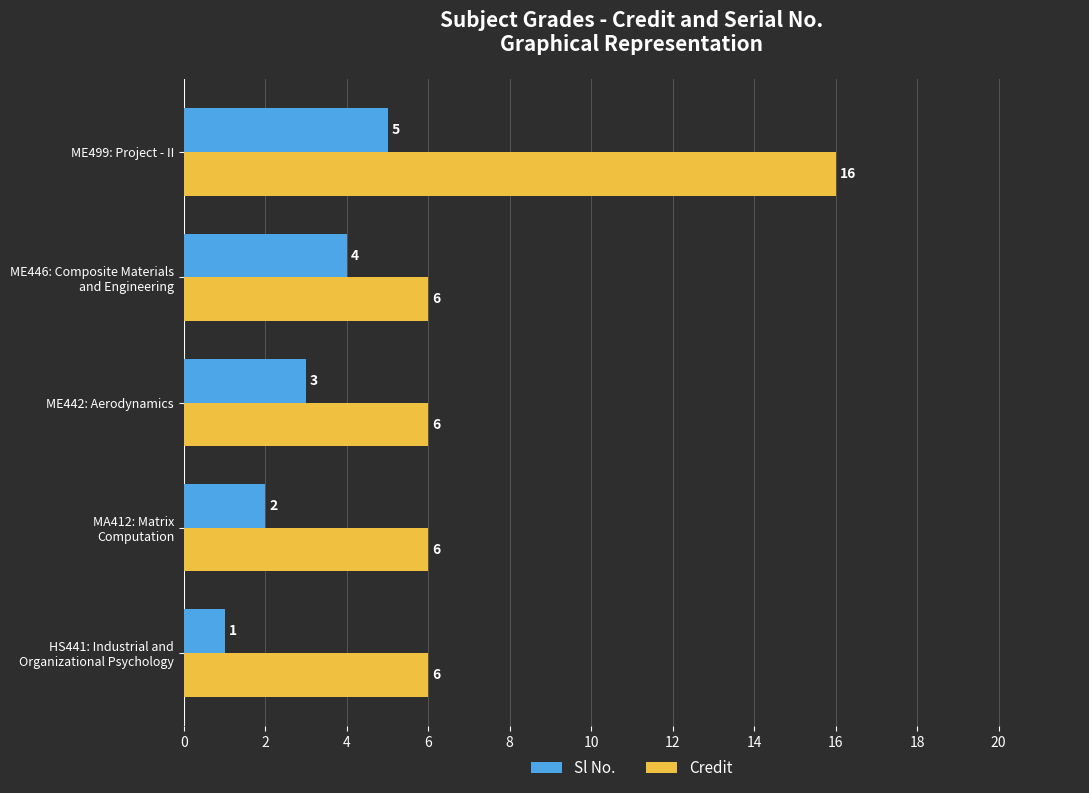

How many values in the Sl No. series are below 3?

2